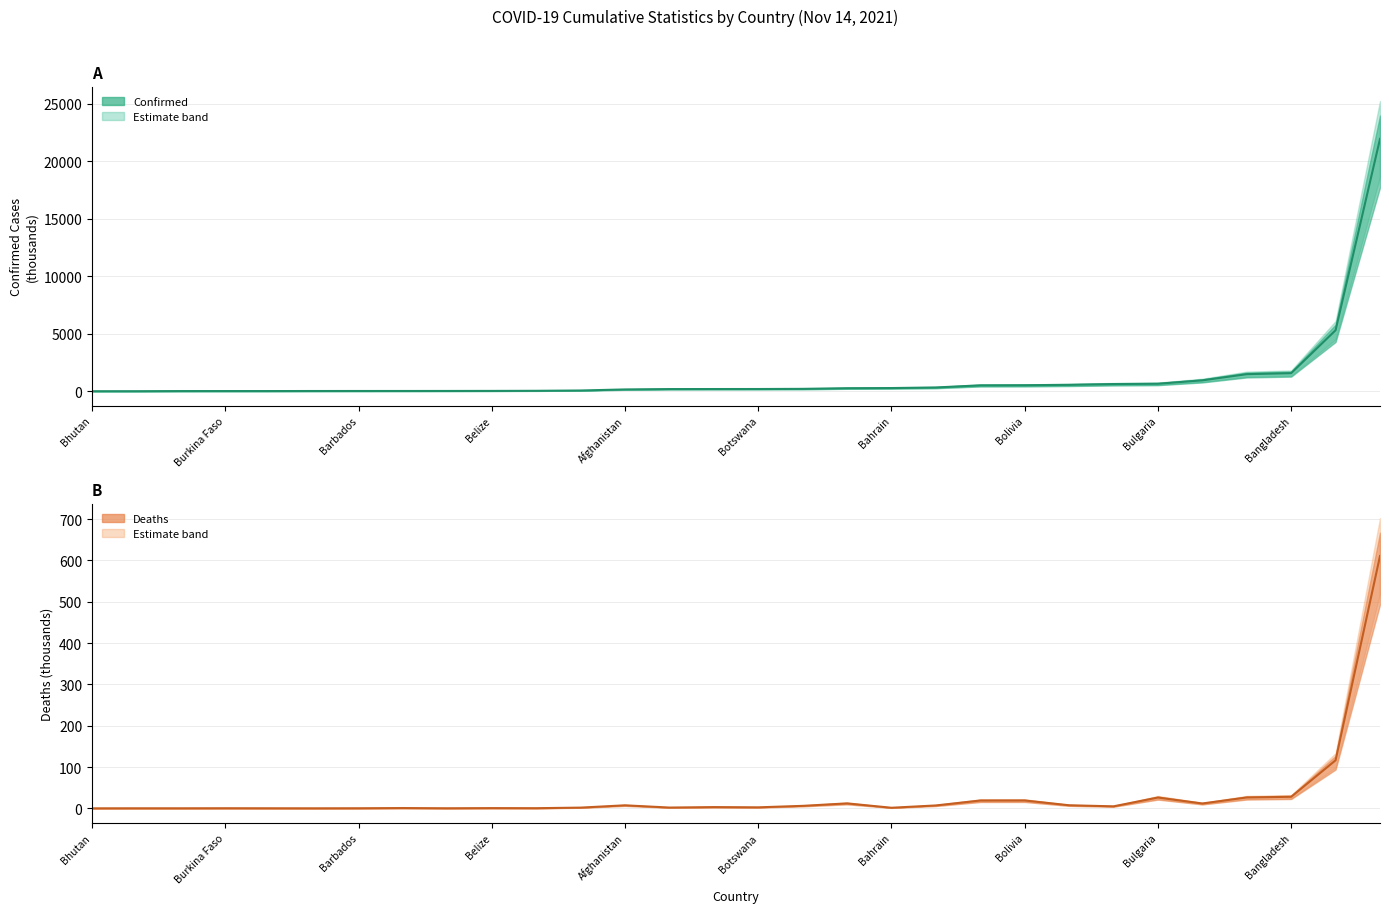

True or false: Confirmed and Deaths cross at least once.

False